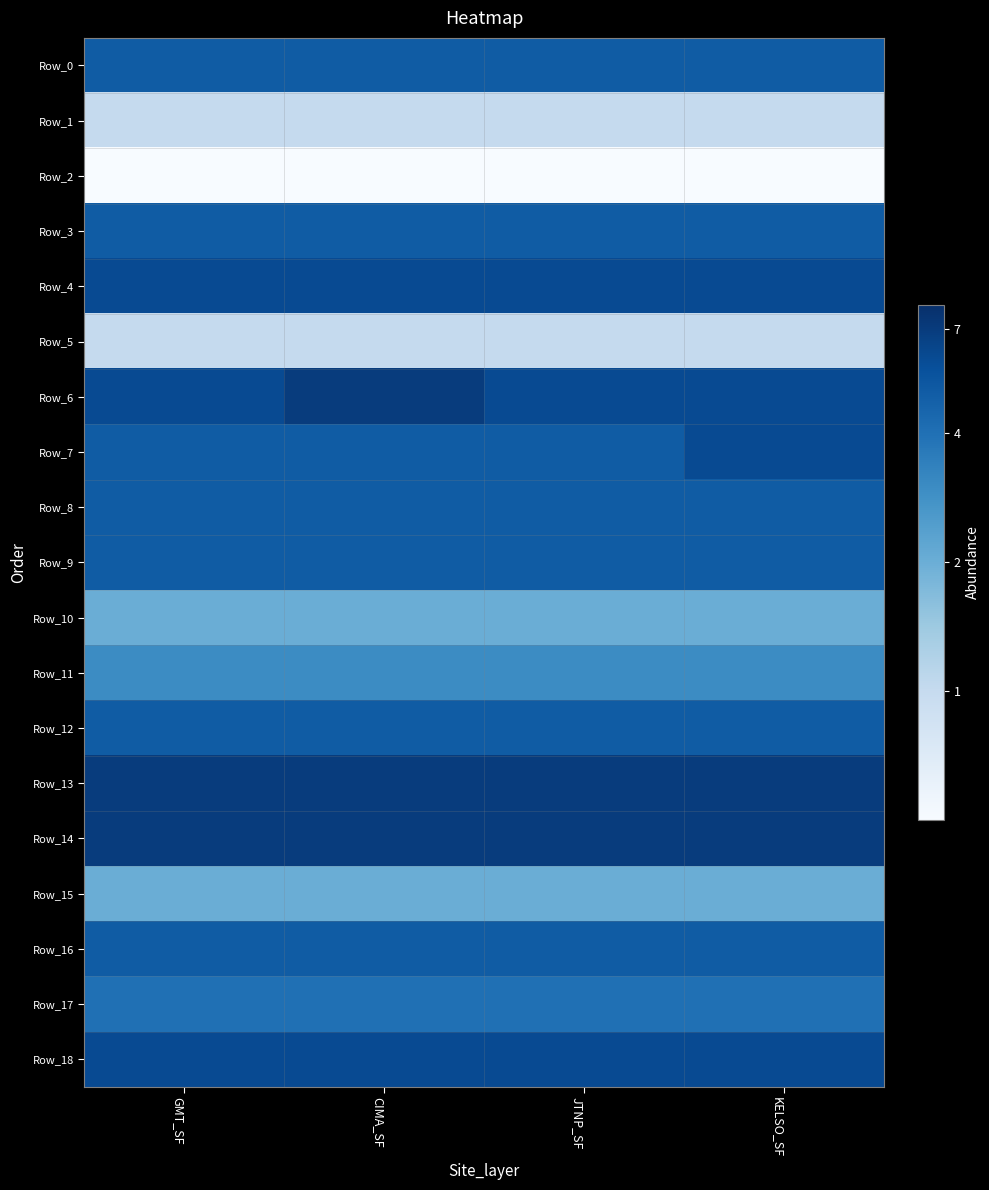

Which series has the largest total across all categories?

Row_13